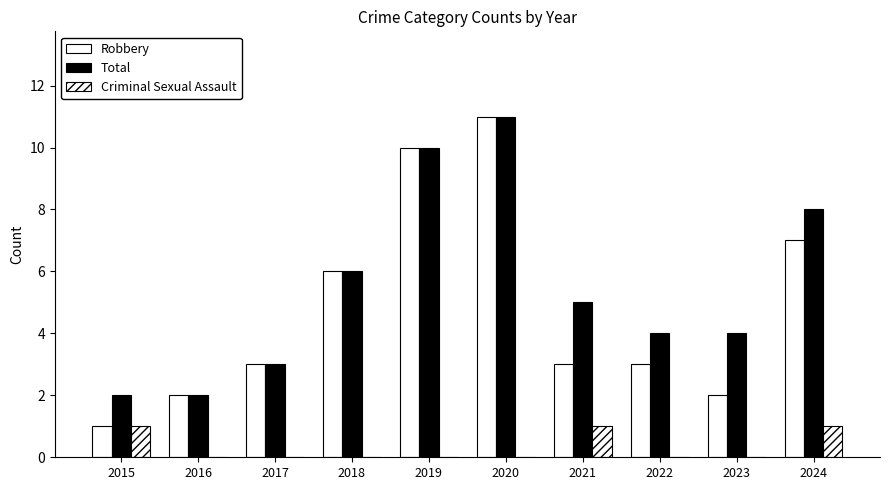

What is the difference between the maximum and minimum values in the Total series?

9